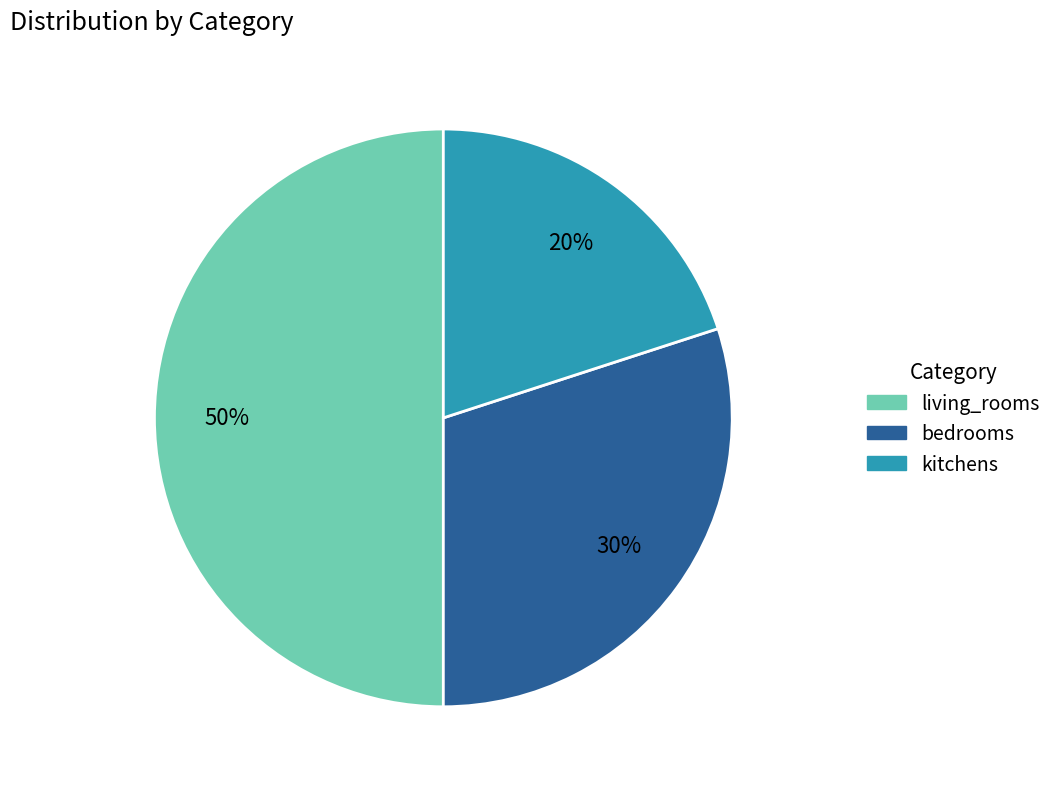

Approximately how many times larger is the value at kitchens compared to living_rooms?

0.4